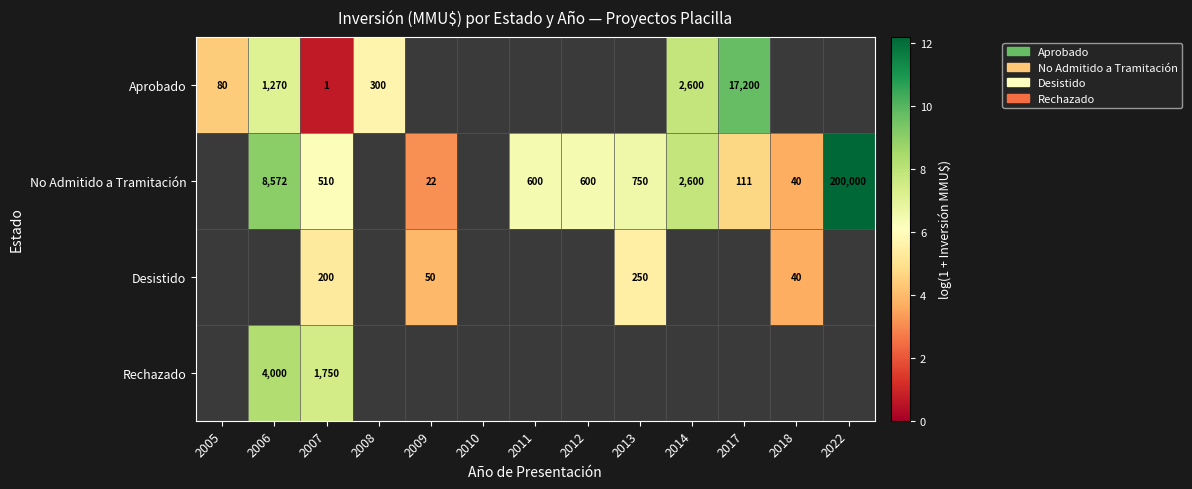

Is the value of Rechazado at 2009 greater than the value of No Admitido a Tramitación at 2010?

No